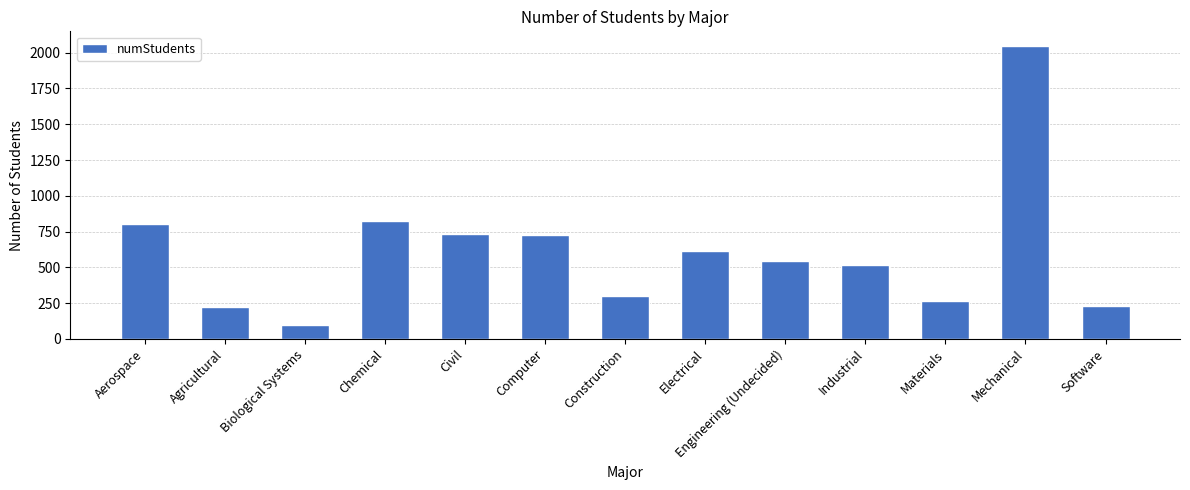

Are the bars horizontal?

No